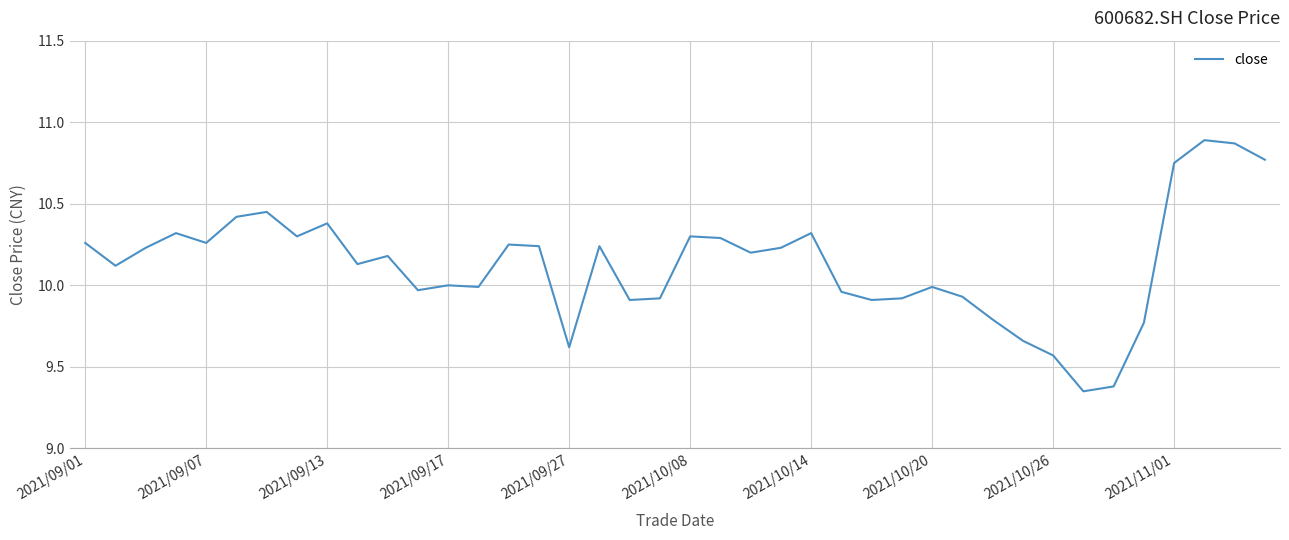

What is the difference between the maximum and minimum values?

1.5